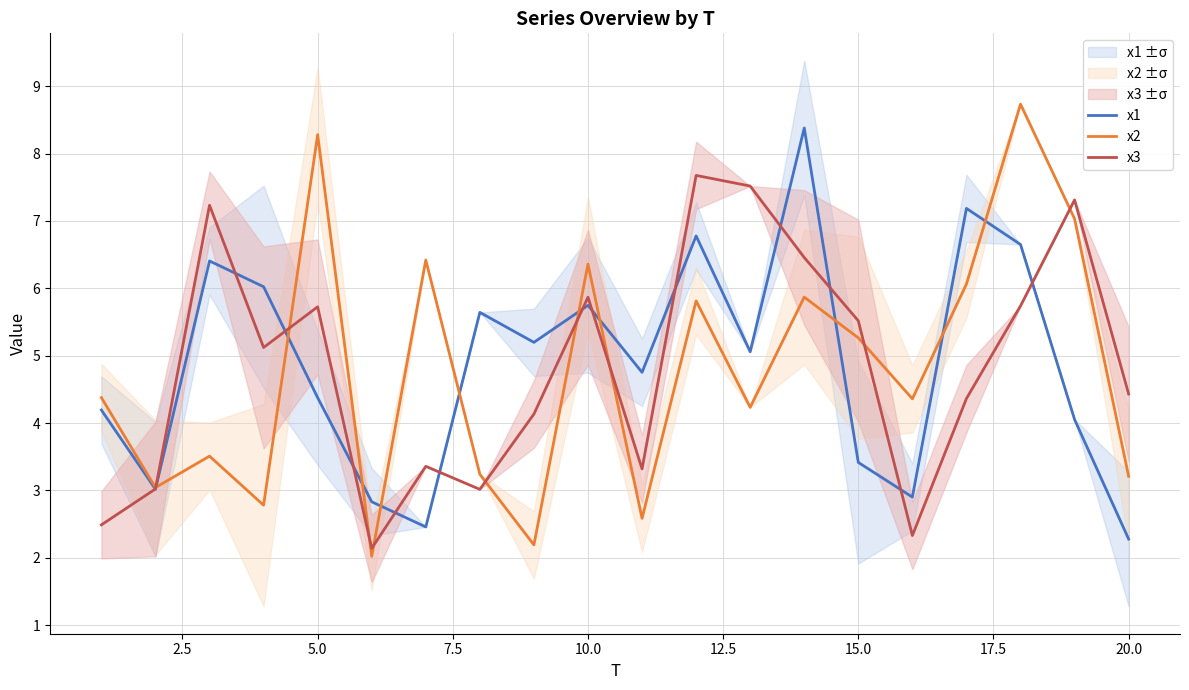

What is the maximum value for x3?

7.7